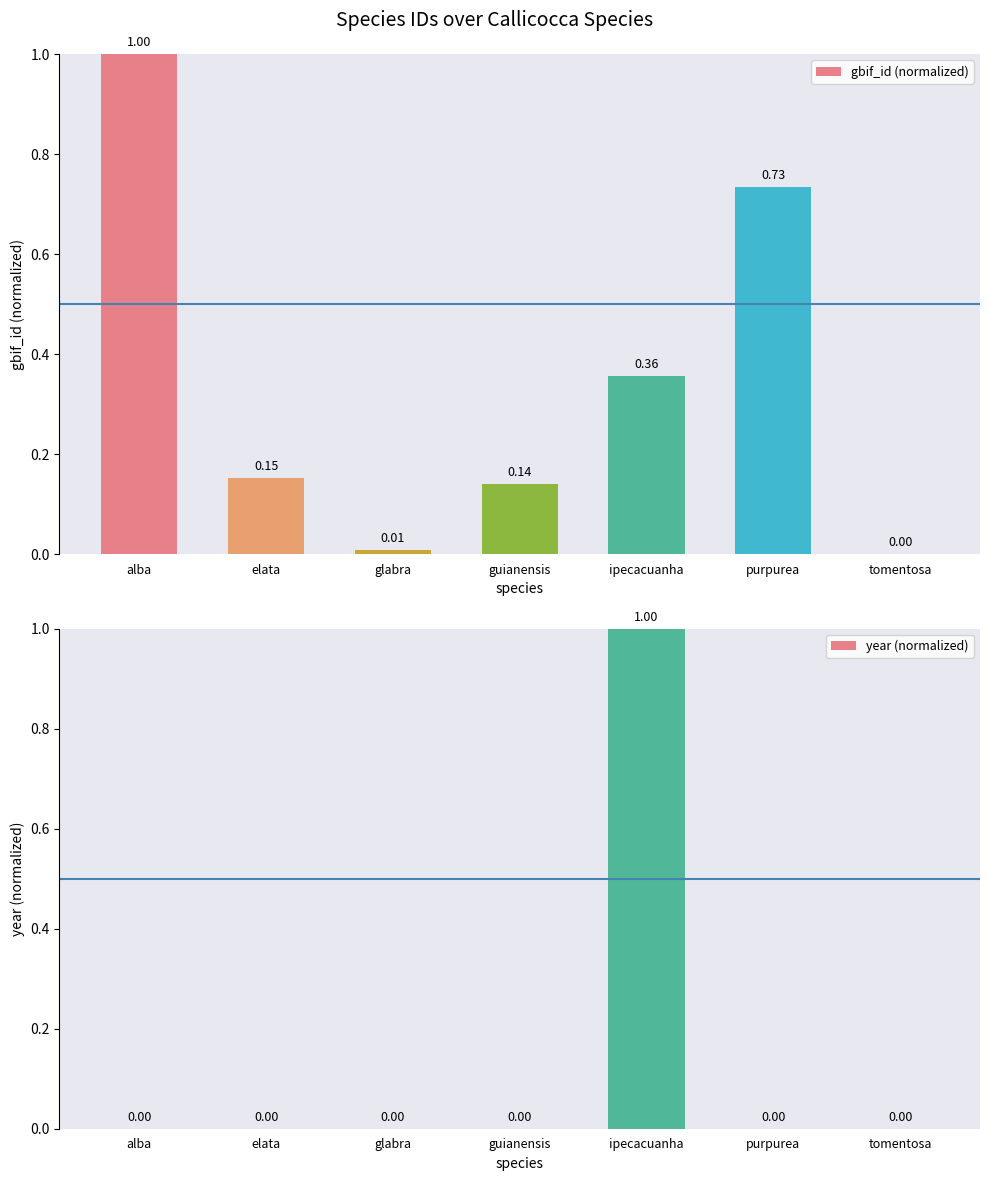

Which series changed the most between elata and ipecacuanha?

year (normalized)